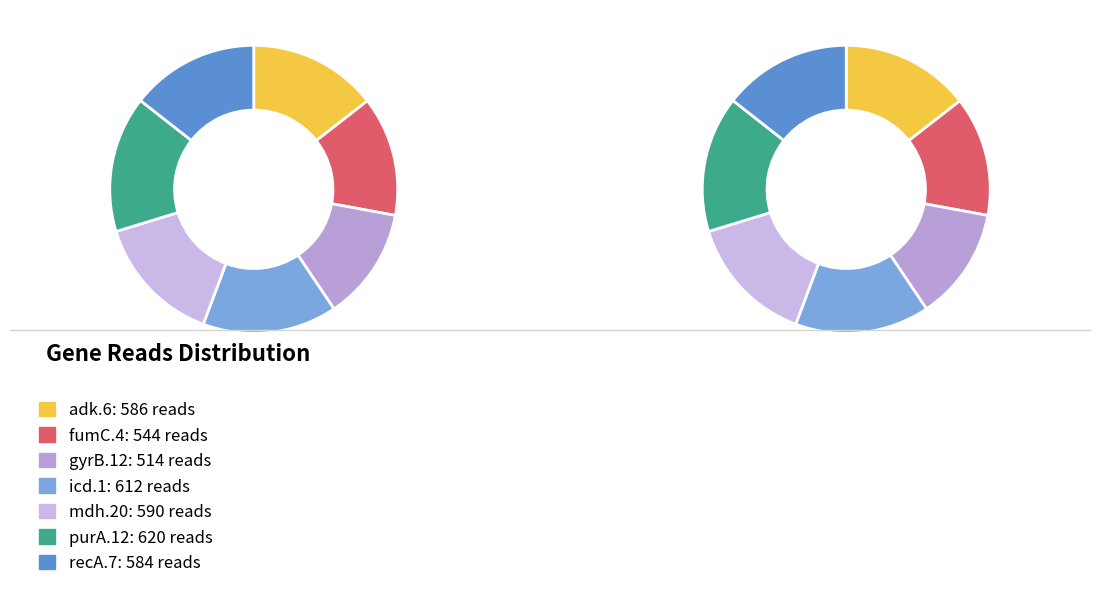

Count the number of slices in the pie.

7